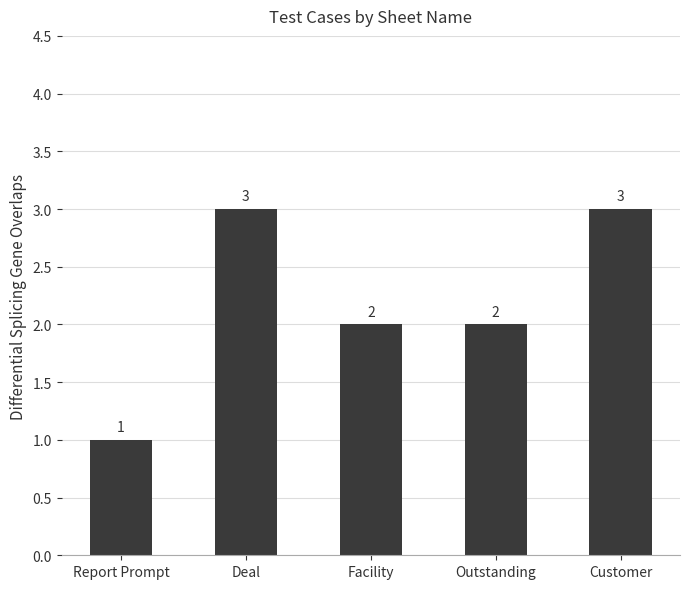

Read the value at Customer.

3